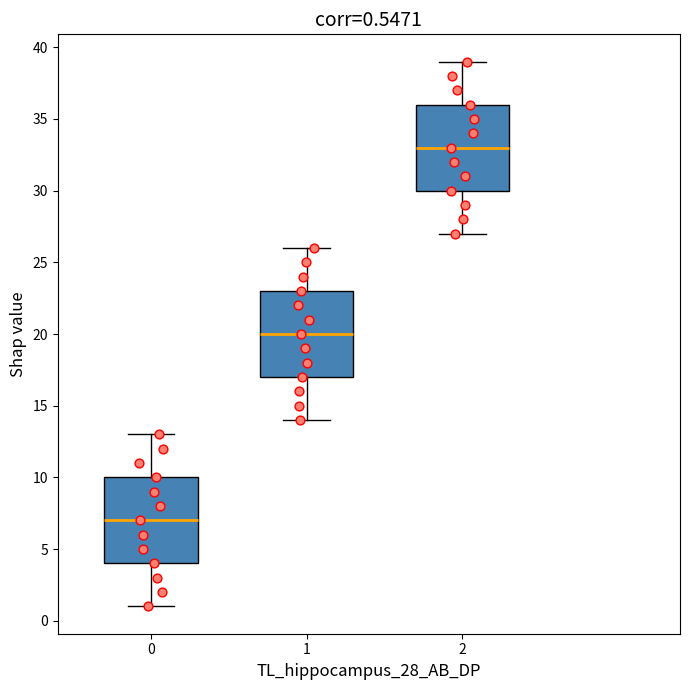

Which box has the highest median line?

2